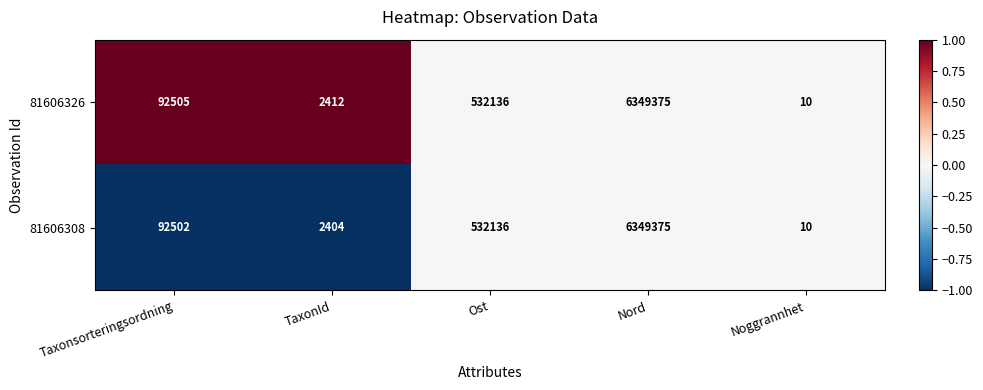

Reading left to right, extract all data points from this chart.

81606326: 92505	2412	532136	6349375	10
81606308: 92502	2404	532136	6349375	10